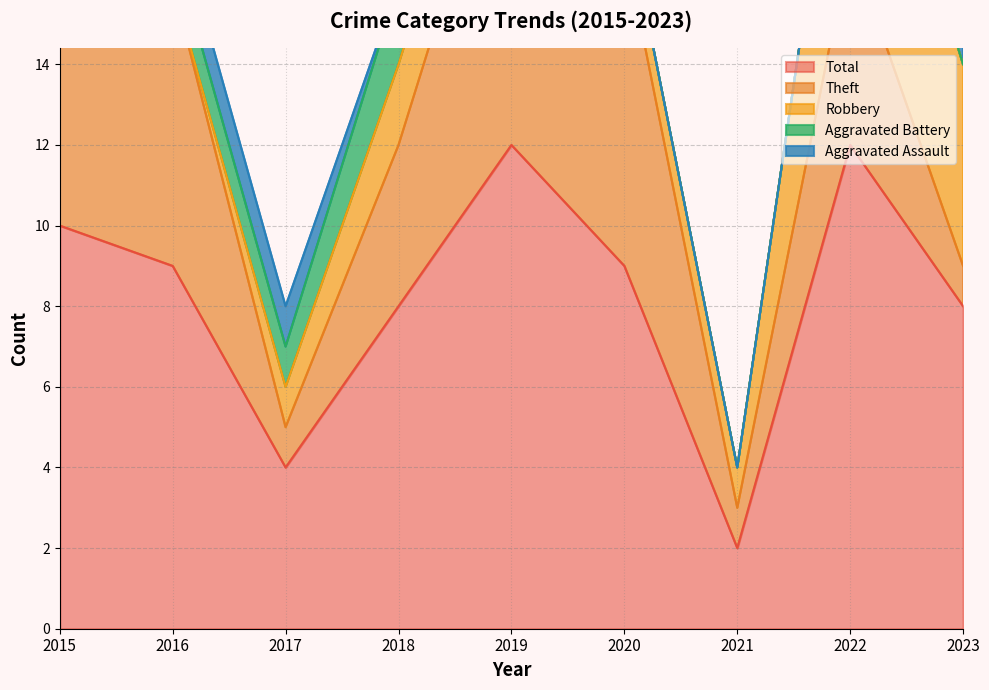

What is the difference between the maximum and minimum values in the Robbery series?

6